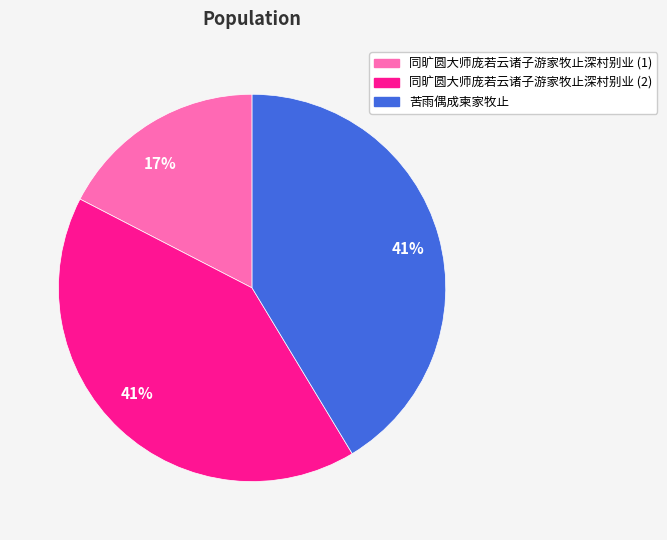

The 苦雨偶成柬家牧止 slice represents 47% of the pie. True or false?

False